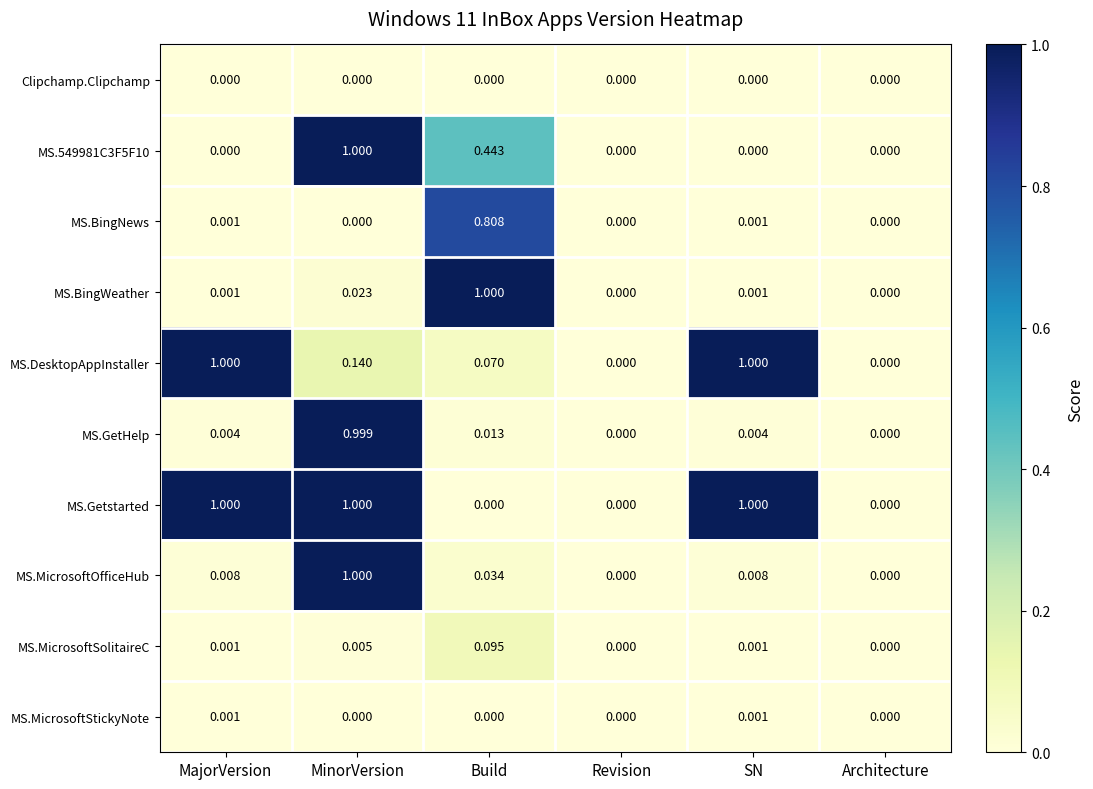

Is the value of MS.Getstarted at MajorVersion greater than the value of Clipchamp.Clipchamp at Revision?

Yes